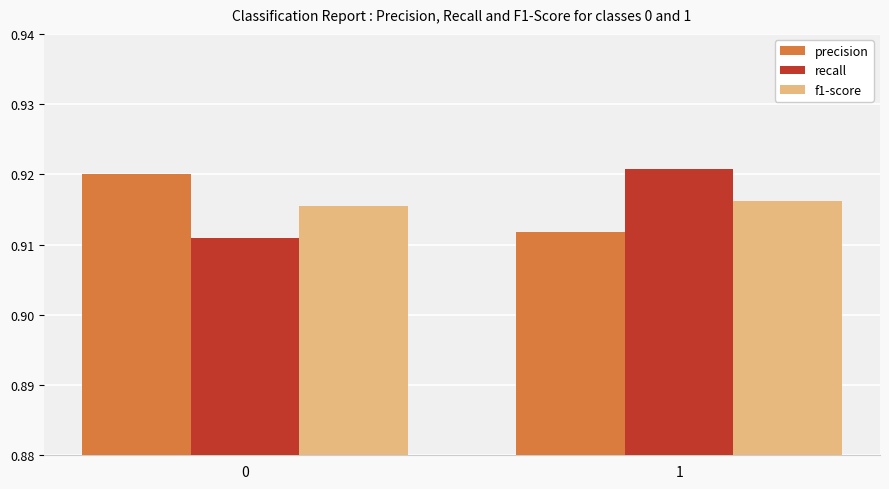

What is the sum of all f1-score values?

1.8